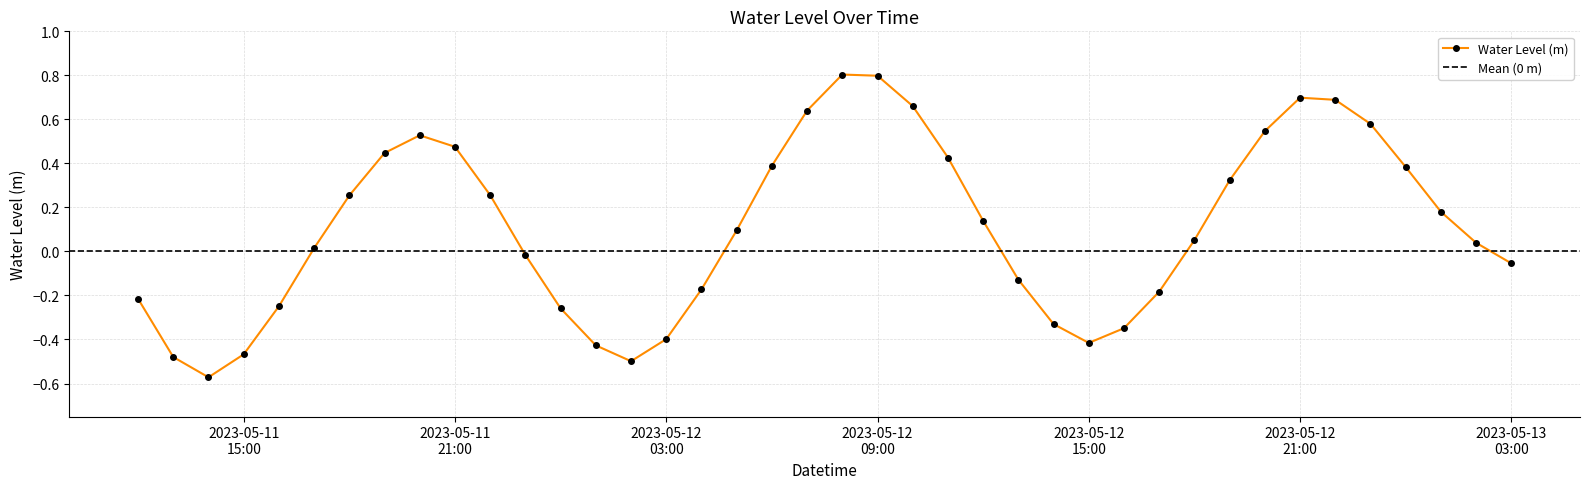

What is the greatest value displayed?

0.8